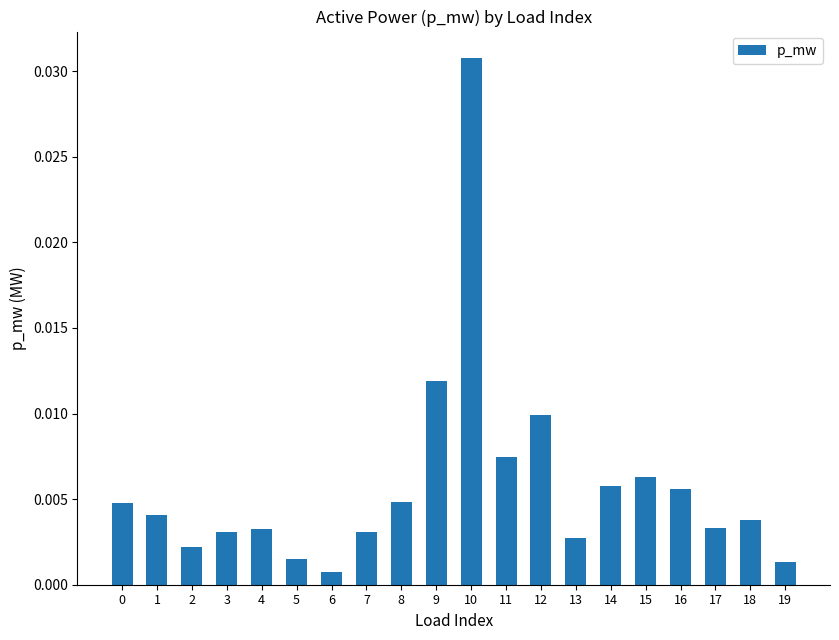

Which category has the highest value across all series?

10